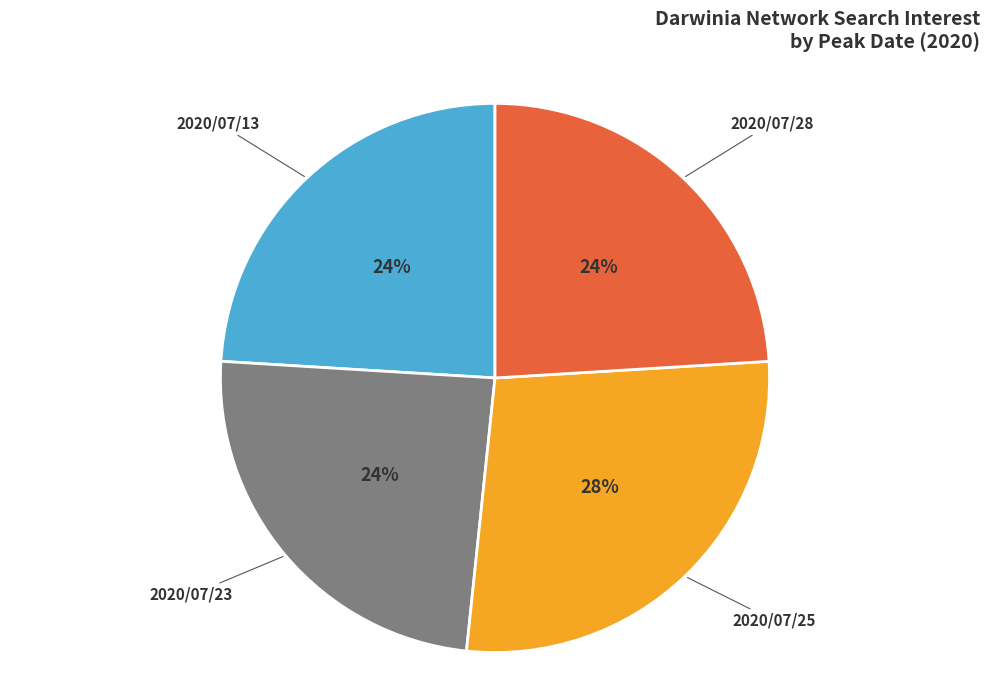

To the nearest percent, what is the average slice percentage?

25%